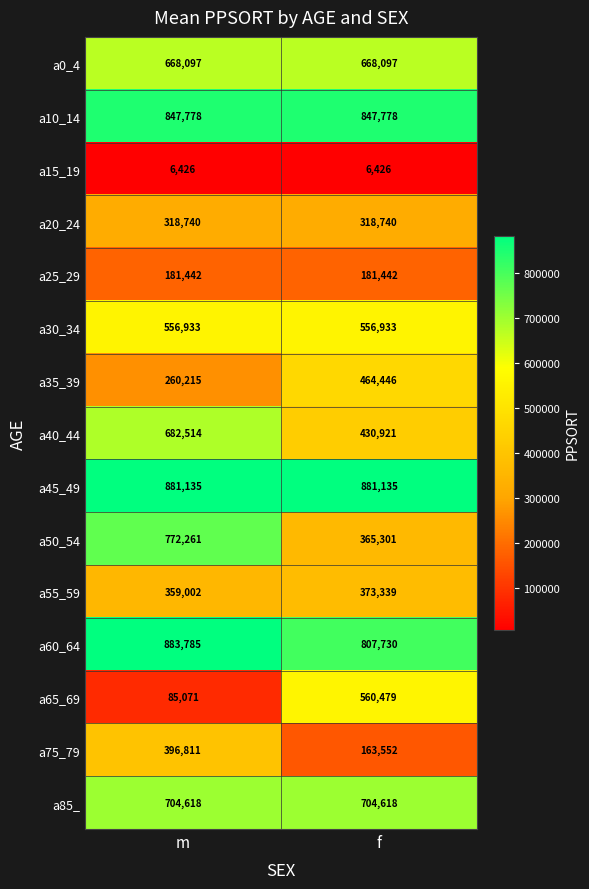

Reading left to right, transcribe all the data shown in this chart.

a0_4: m=668097	f=668097
a10_14: m=847778	f=847778
a15_19: m=6426	f=6426
a20_24: m=318740	f=318740
a25_29: m=181442	f=181442
a30_34: m=556933	f=556933
a35_39: m=260215	f=464446
a40_44: m=682514	f=430921
a45_49: m=881135	f=881135
a50_54: m=772261	f=365301
a55_59: m=359002	f=373339
a60_64: m=883785	f=807730
a65_69: m=85071	f=560479
a75_79: m=396811	f=163552
a85_: m=704618	f=704618